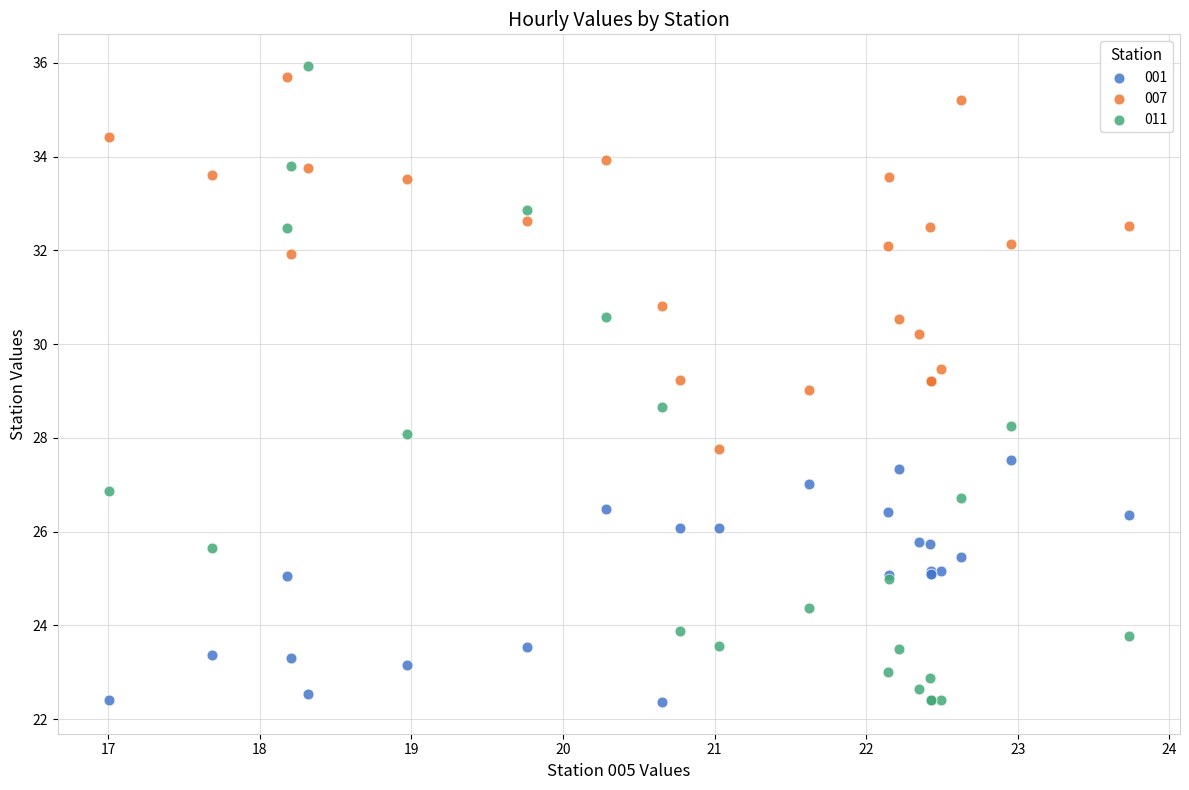

Which series has the largest Y range (max minus min)?

011